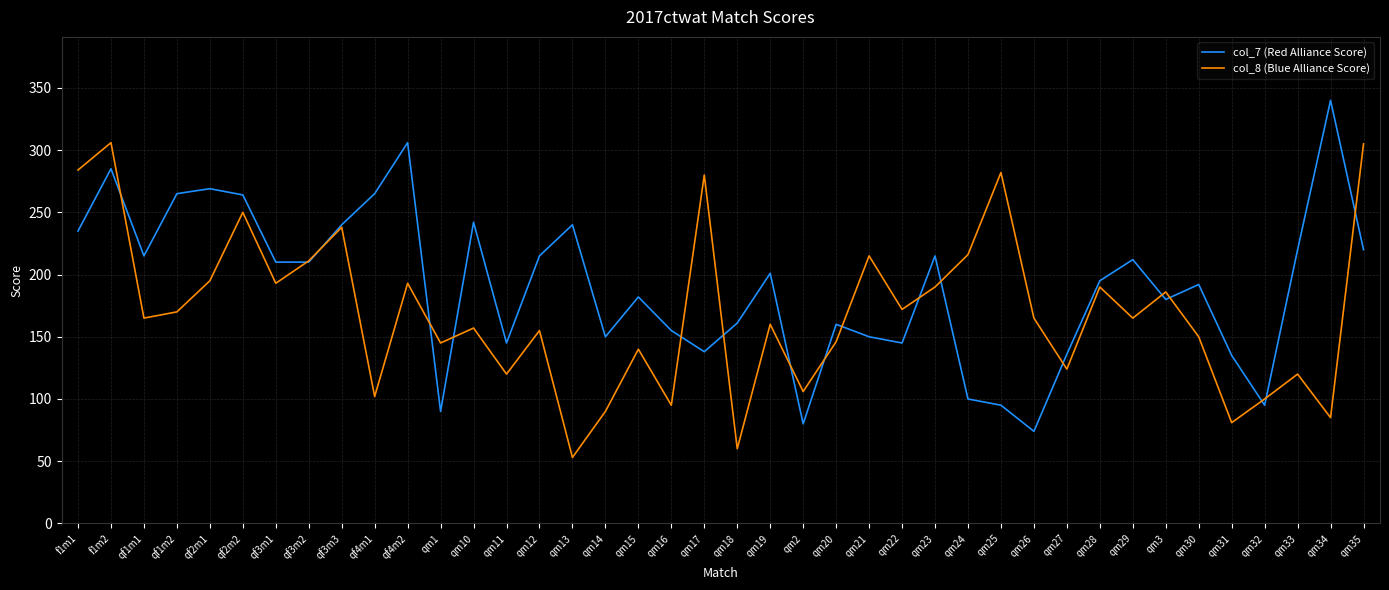

What is the difference between the maximum and minimum values in the col_7 (Red Alliance Score) series?

266